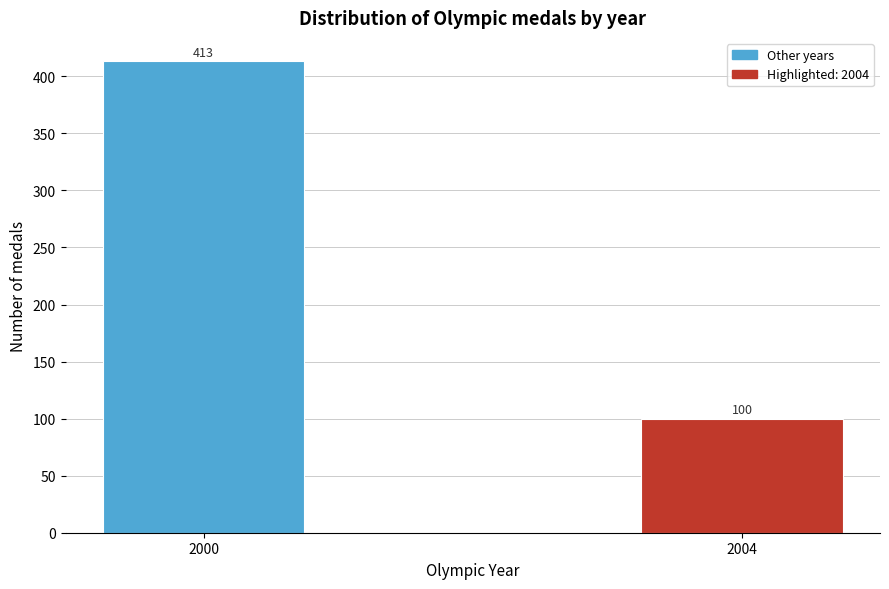

Reading right to left, what are all the values shown in this chart?

100	413